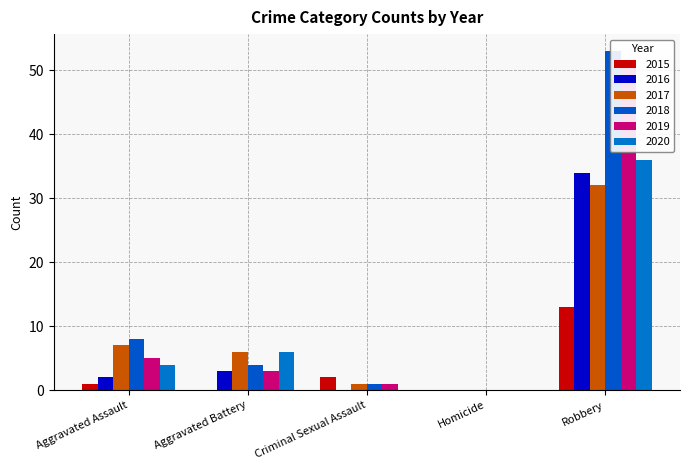

At which label is 2018 closest to 26?

Aggravated Assault